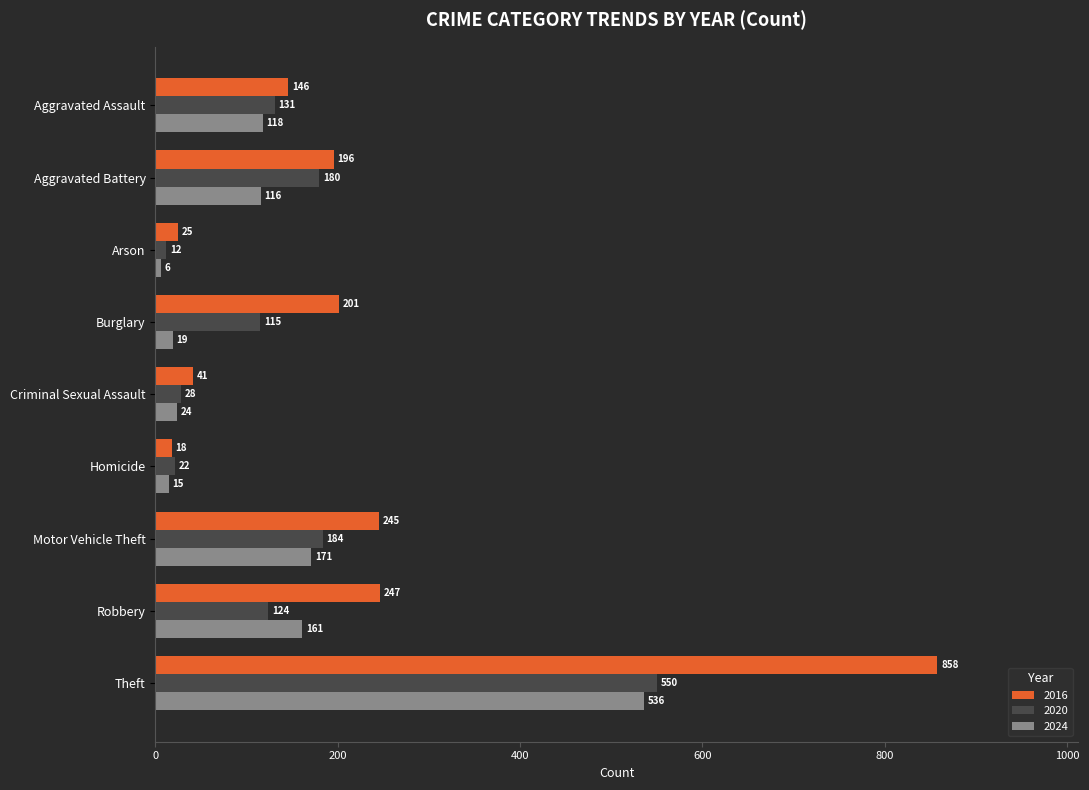

How many series are shown in this chart?

3